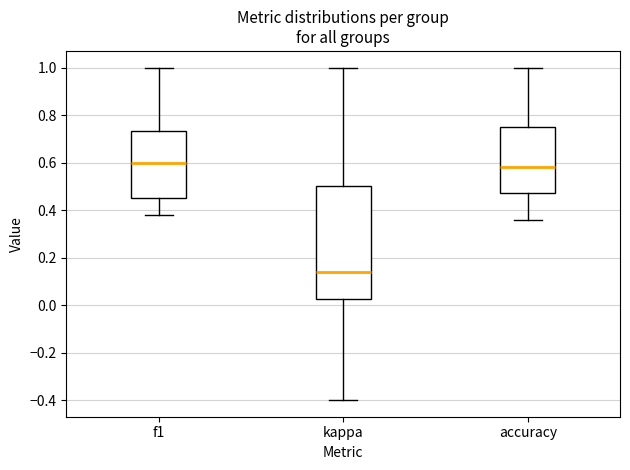

Reading left to right, read every box against the y-axis: the position of its median line, the range the box covers, and the ends of its whiskers. The values are not printed on the chart, so give them approximately, as read against the axis.

f1: median 0.60, box 0.44 to 0.74, whiskers 0.38 to 1.00
kappa: median 0.14, box 0.02 to 0.50, whiskers -0.40 to 1.00
accuracy: median 0.58, box 0.48 to 0.76, whiskers 0.36 to 1.00